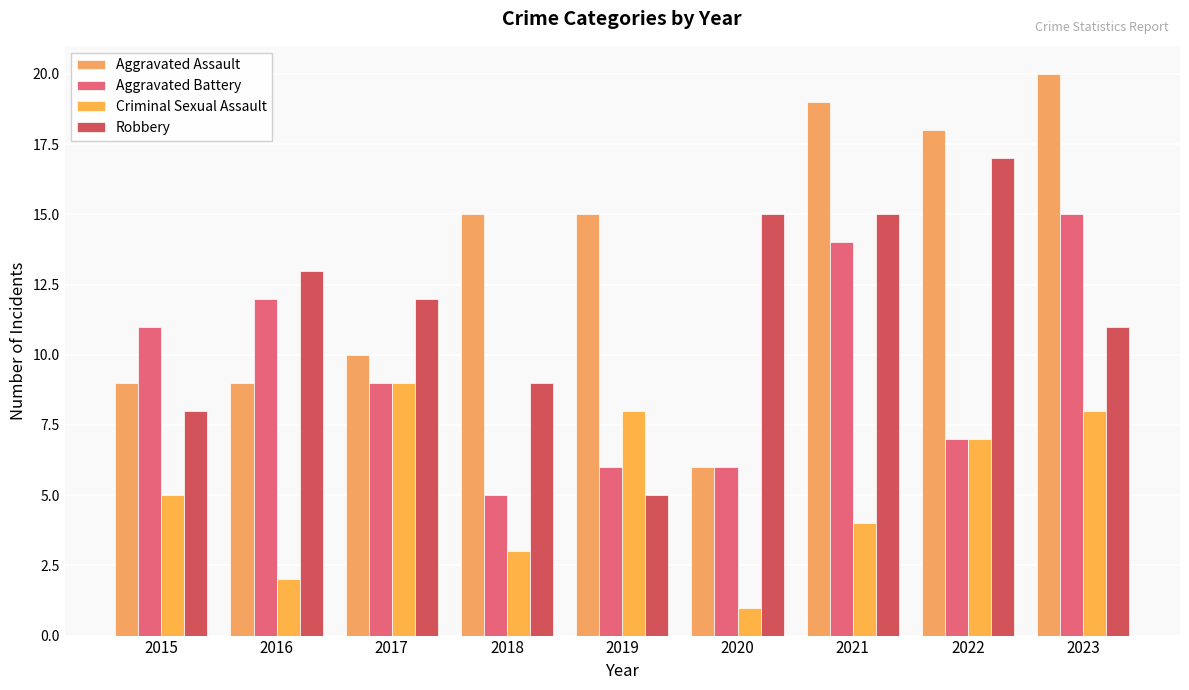

Rank the categories by Aggravated Battery value from lowest to highest.

2018, 2019, 2020, 2022, 2017, 2015, 2016, 2021, 2023